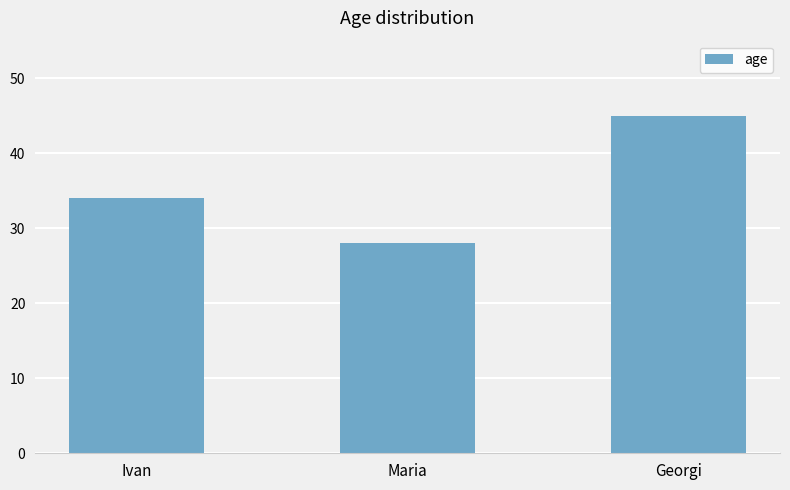

What is the maximum value shown in the chart?

45